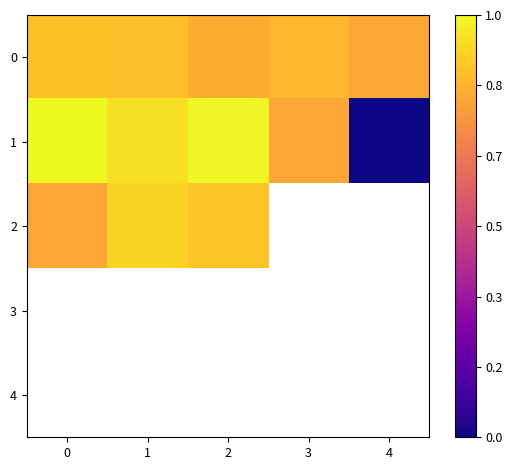

Which series changed the most between 2 and 3?

1